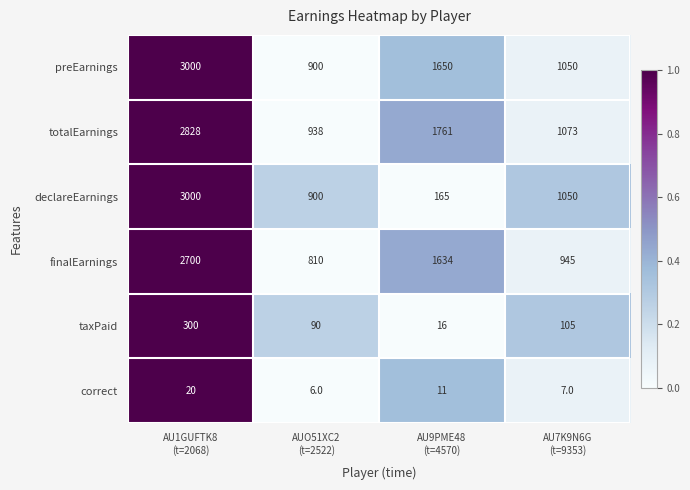

Which series has the largest range (max minus min)?

declareEarnings